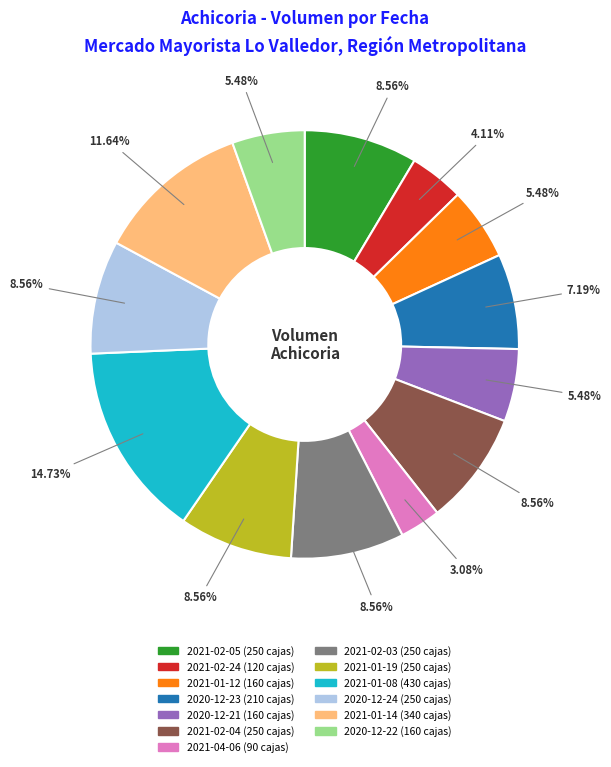

Combined, what portion of the pie is 2021-02-04 and 2021-01-19?

17.1%